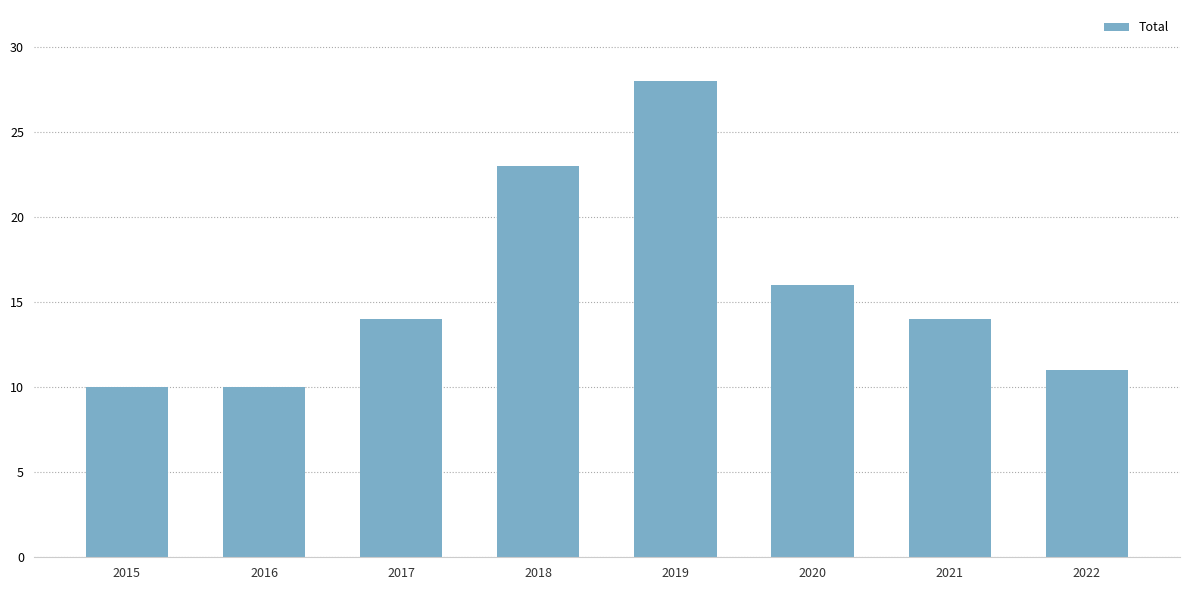

What is the sum of all values?

126